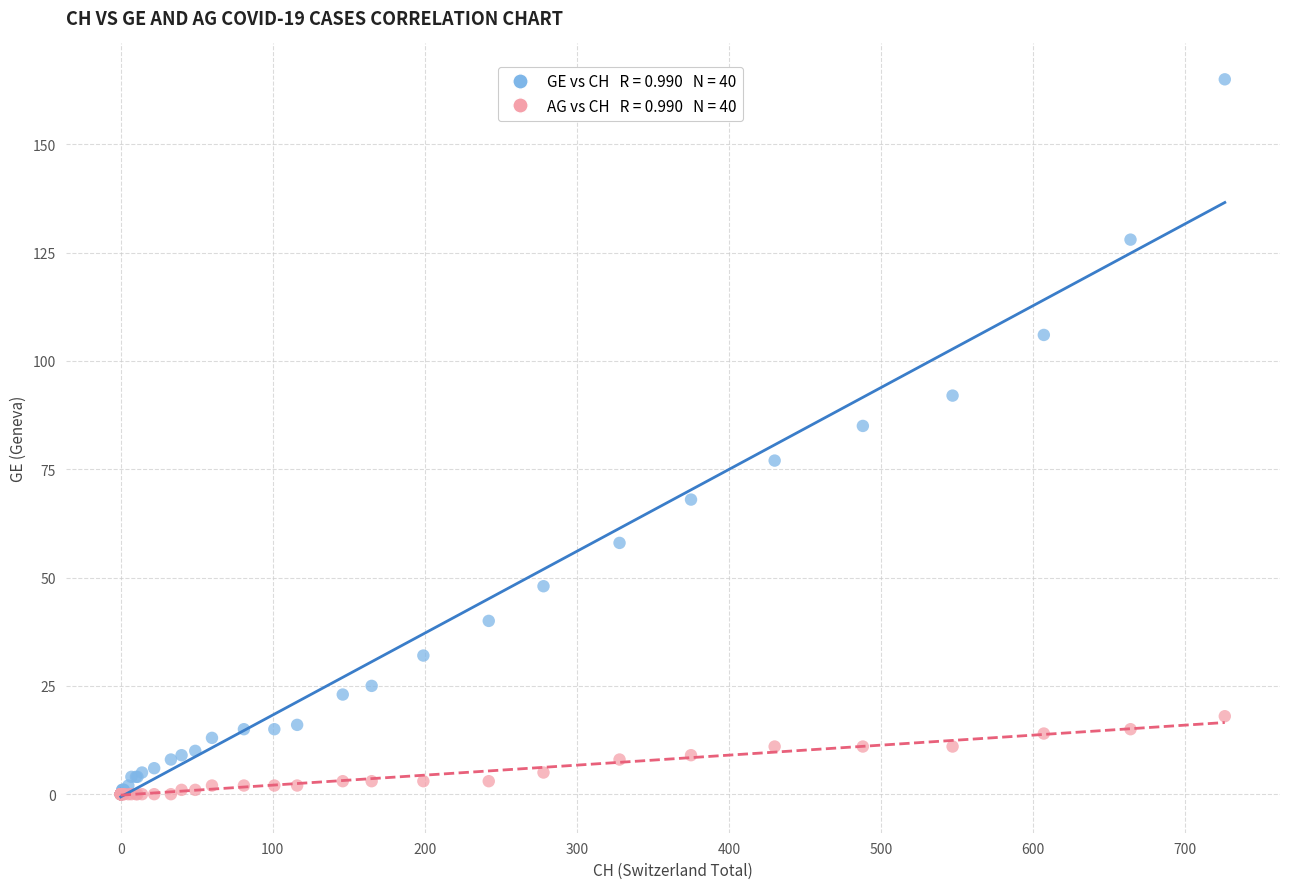

Across all series, what Y value is closest to 82?

85